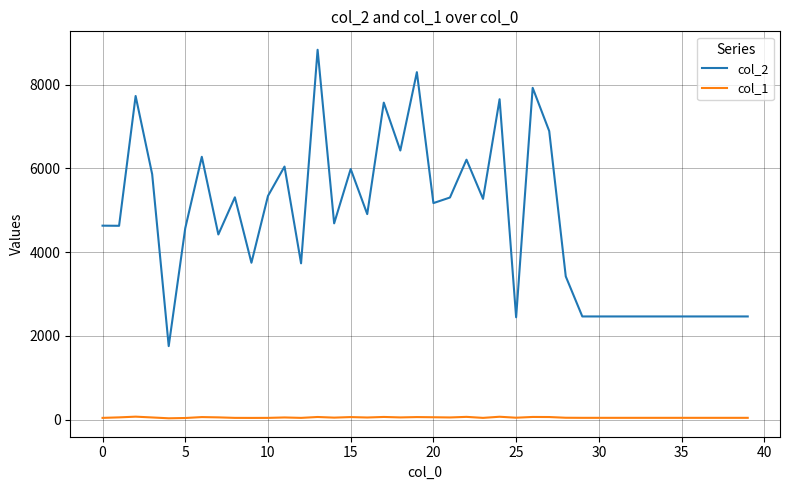

Rank the series by their maximum value, from lowest to highest.

col_1, col_2